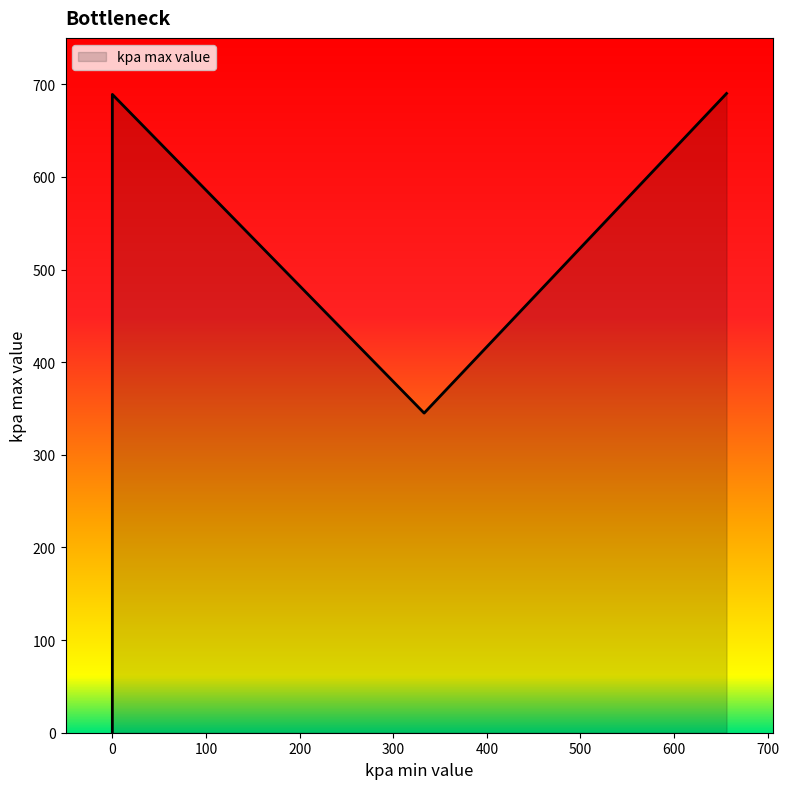

Read the value at 656.

690